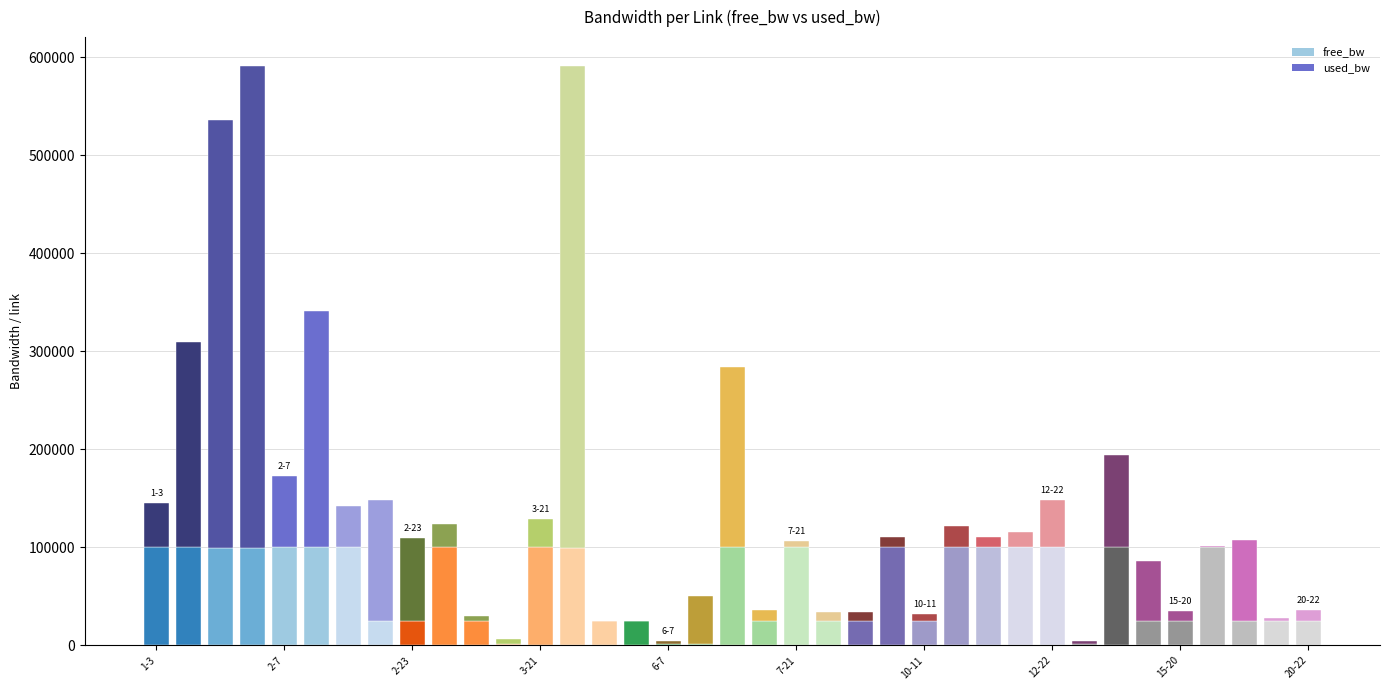

What value does the free_bw series have at 17-23?

24917.5